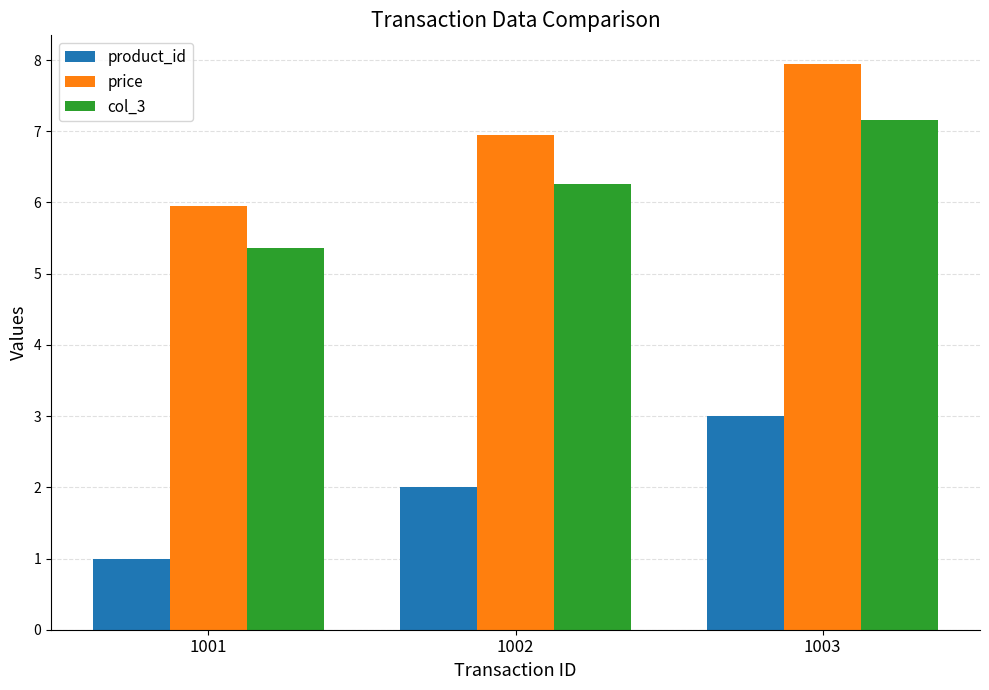

What is the average value of the price series?

7.0